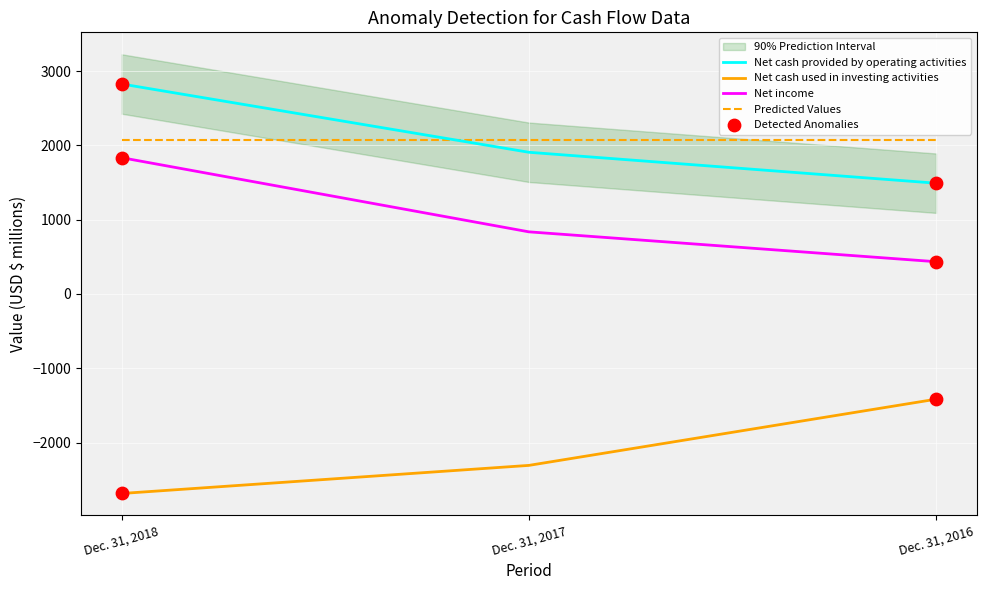

At which category is the sum across all series the highest?

Dec. 31, 2018